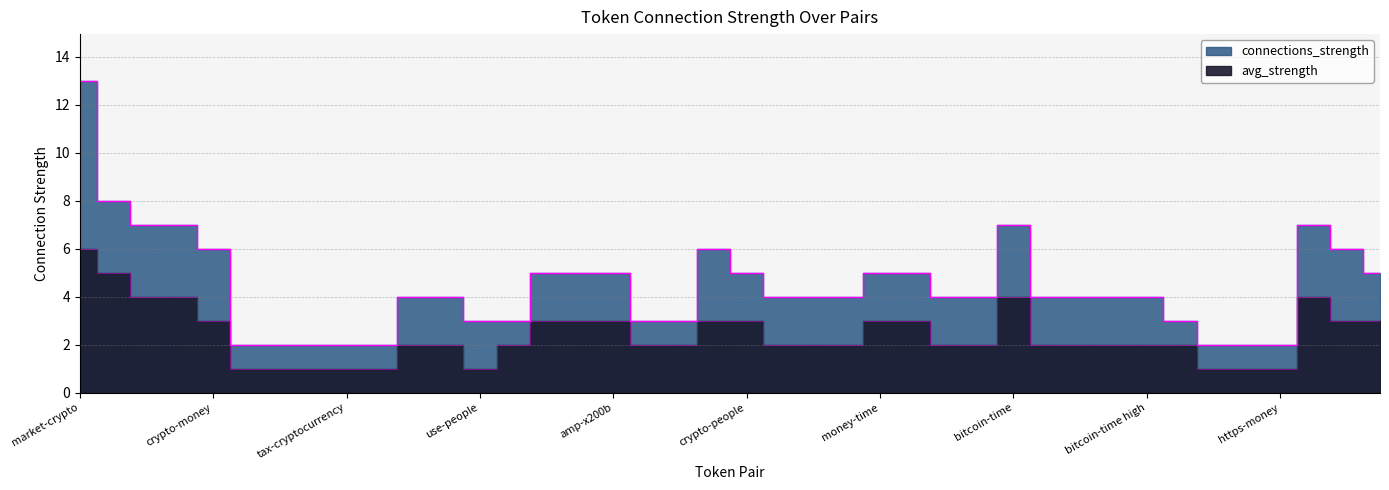

Which has a higher value, bitcoin-time high or amp-x200b?

amp-x200b